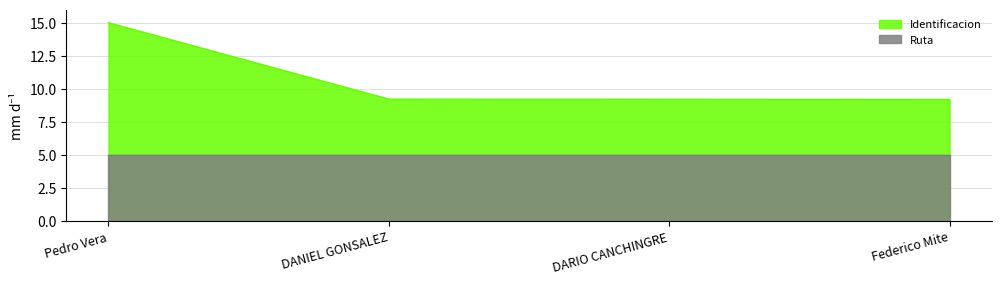

What is the sum of all values?

42.6